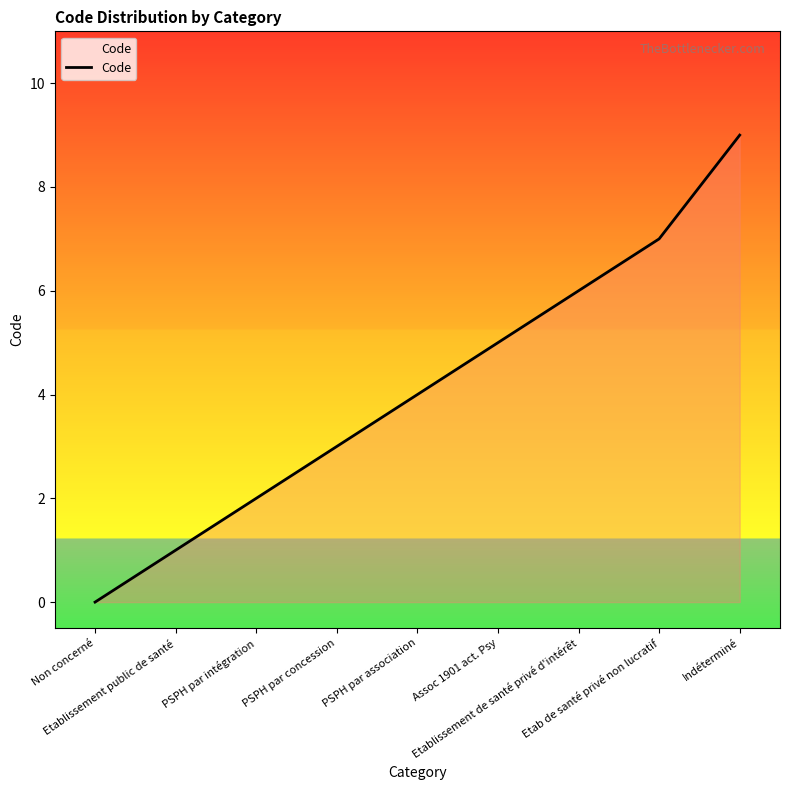

What is the greatest value displayed?

9